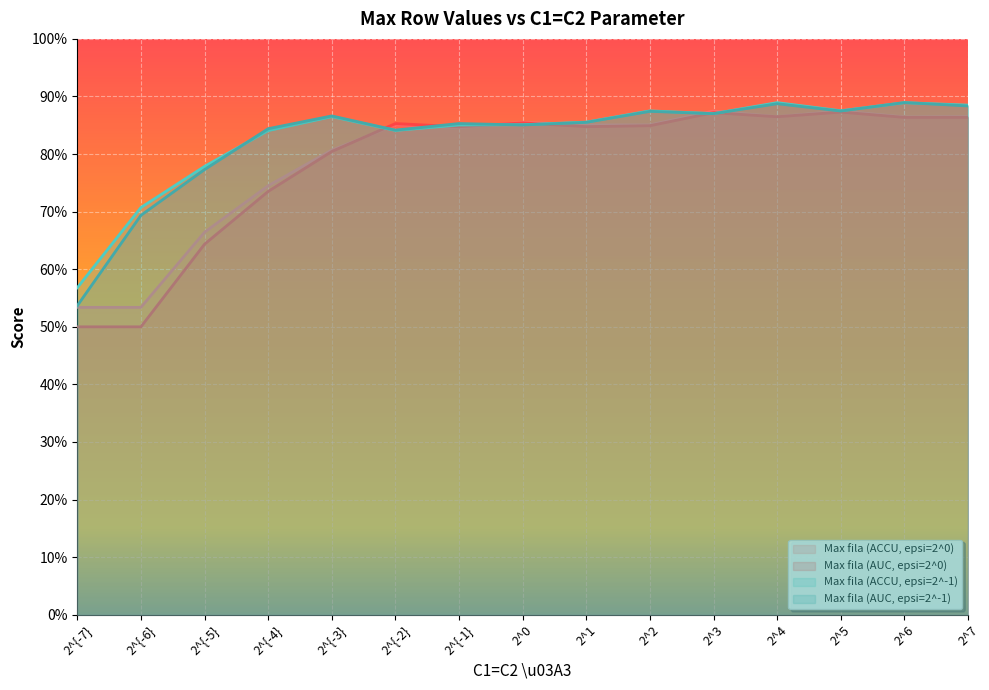

List the series in order of their peak value, lowest first.

Max fila (AUC, epsi=2^0), Max fila (ACCU, epsi=2^0), Max fila (ACCU, epsi=2^-1), Max fila (AUC, epsi=2^-1)